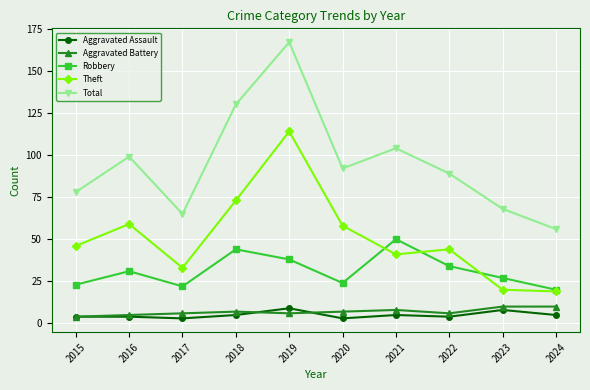

Which series has the widest spread of values?

Total